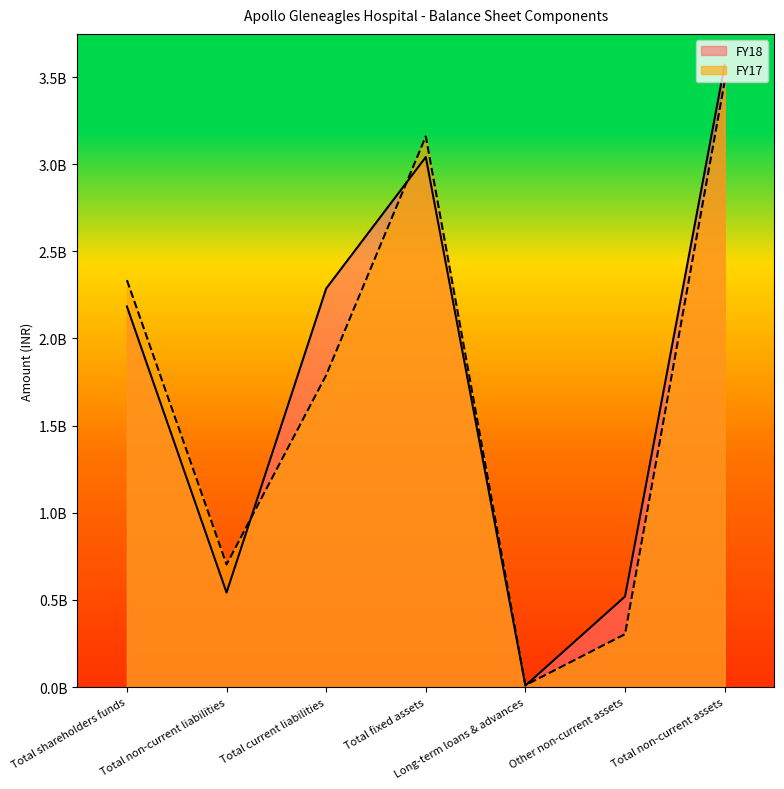

Is it true that FY18 equals 3934384388 at Total current liabilities?

False